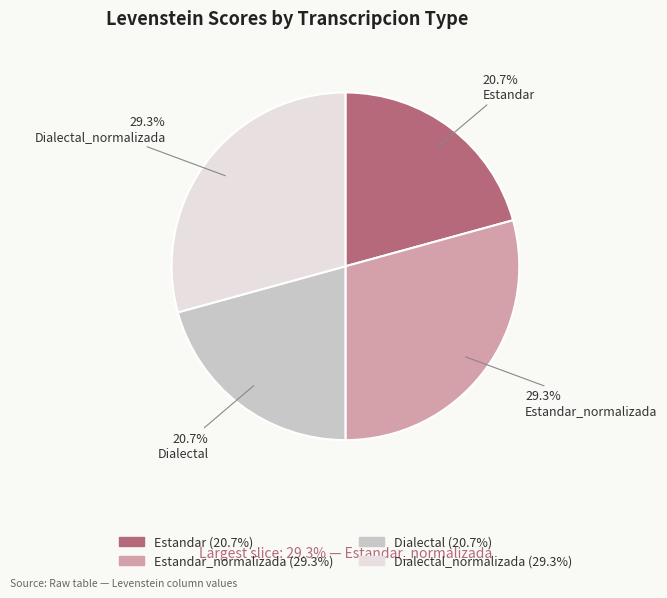

How many segments does this pie chart have?

4